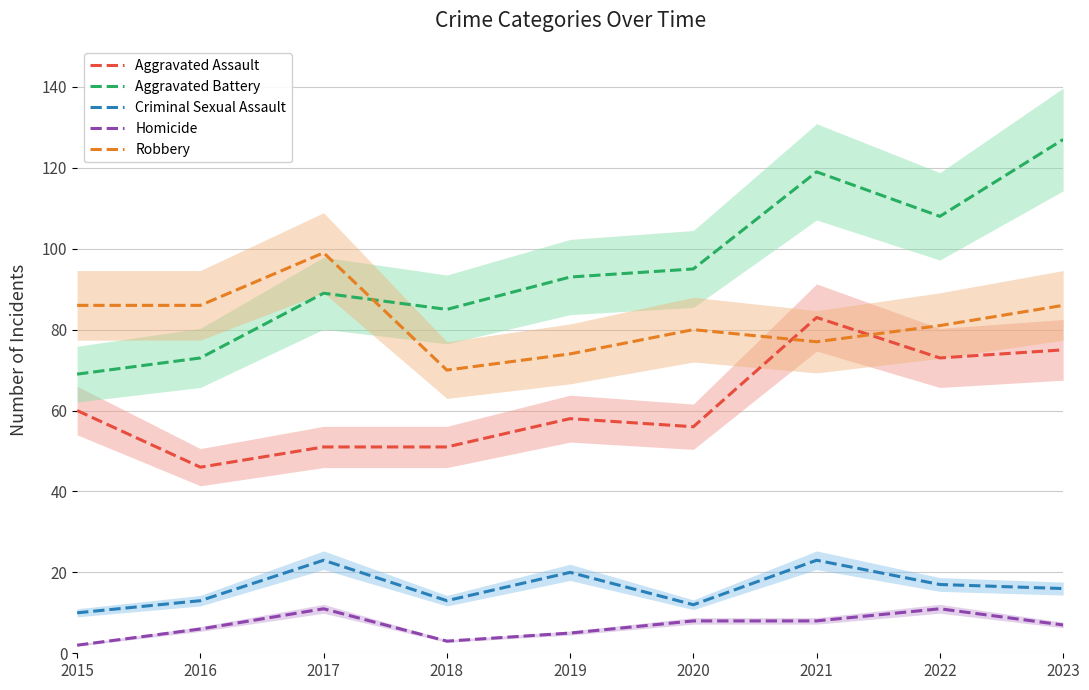

Rank the categories by Criminal Sexual Assault value from highest to lowest.

2017, 2021, 2019, 2022, 2023, 2016, 2018, 2020, 2015